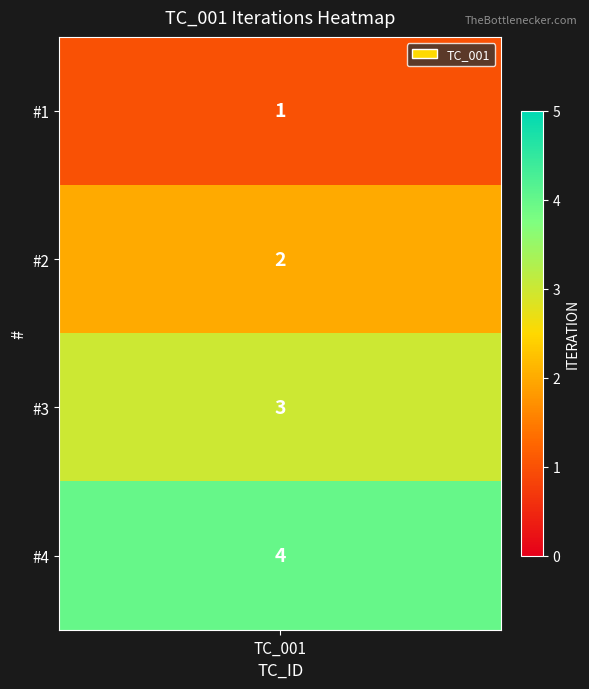

What is the sum of the values at #4 and #2?

6